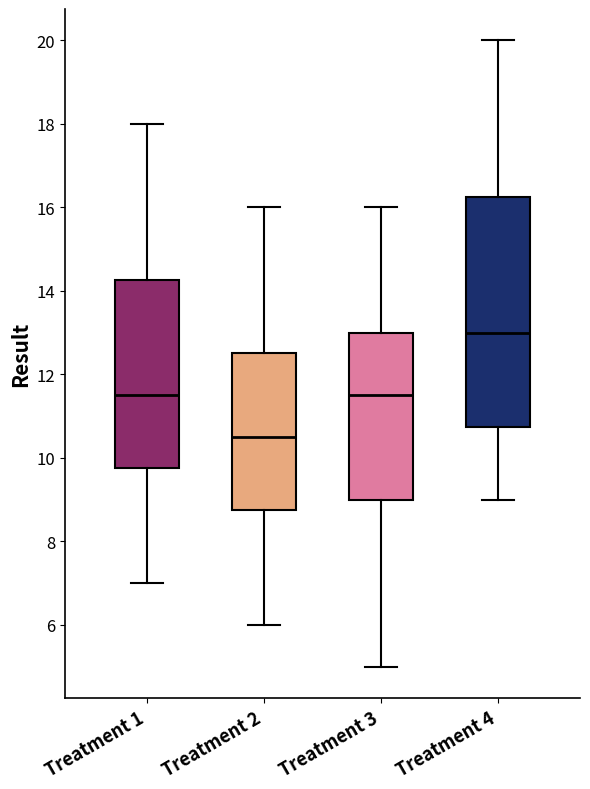

Reading left to right, transcribe this box plot: for each box, give where its median line is, the range the box spans, and where its two whiskers end, as read against the y-axis. The values are not printed on the chart, so give them approximately, as read against the axis.

Treatment 1: median 11.6, box 9.8 to 14.2, whiskers 7.0 to 18.0
Treatment 2: median 10.6, box 8.8 to 12.6, whiskers 6.0 to 16.0
Treatment 3: median 11.6, box 9.0 to 13.0, whiskers 5.0 to 16.0
Treatment 4: median 13.0, box 10.8 to 16.2, whiskers 9.0 to 20.0